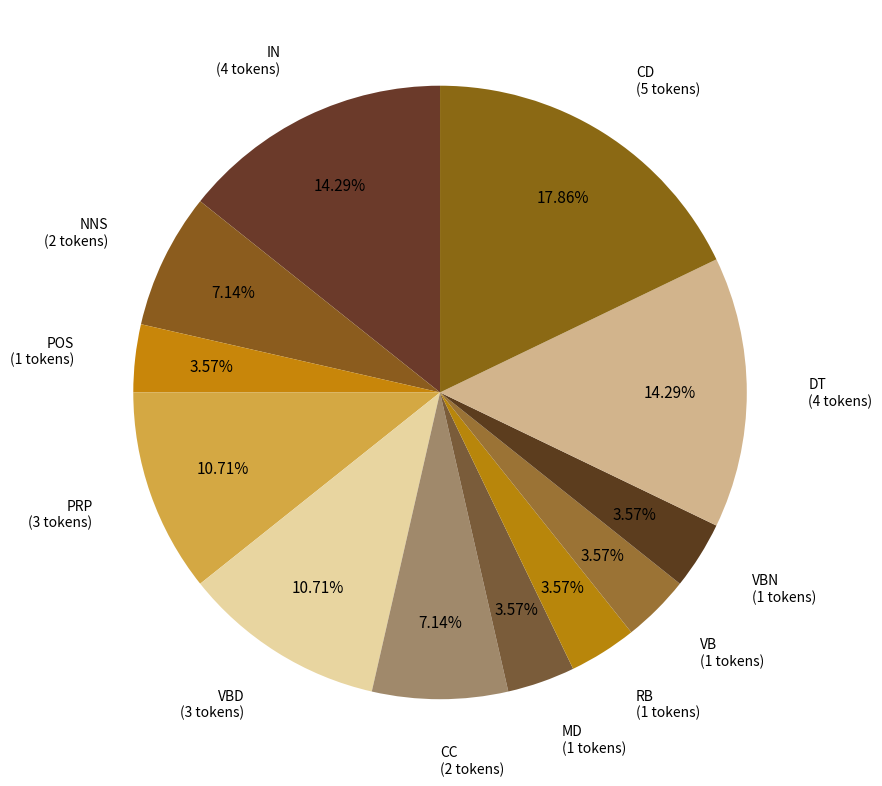

What portion of the pie excludes CC?

92.9%